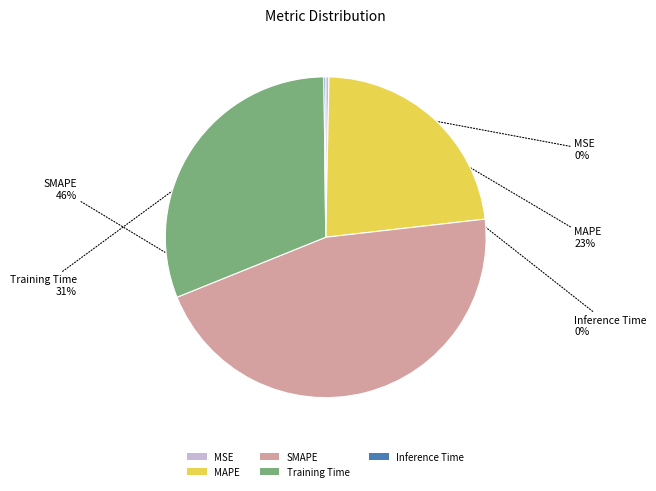

Which category has the biggest portion of the pie?

SMAPE